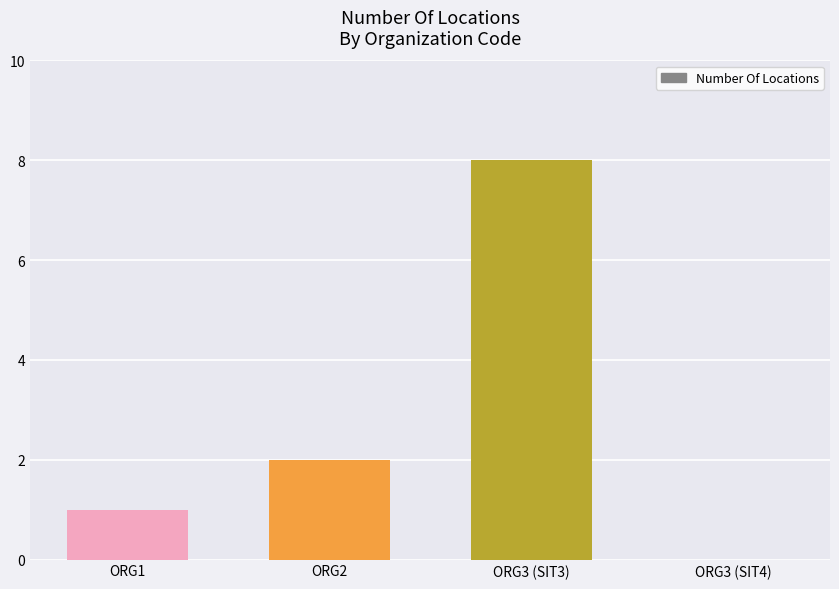

Between ORG3 (SIT3) and ORG2, which is larger?

ORG3 (SIT3)